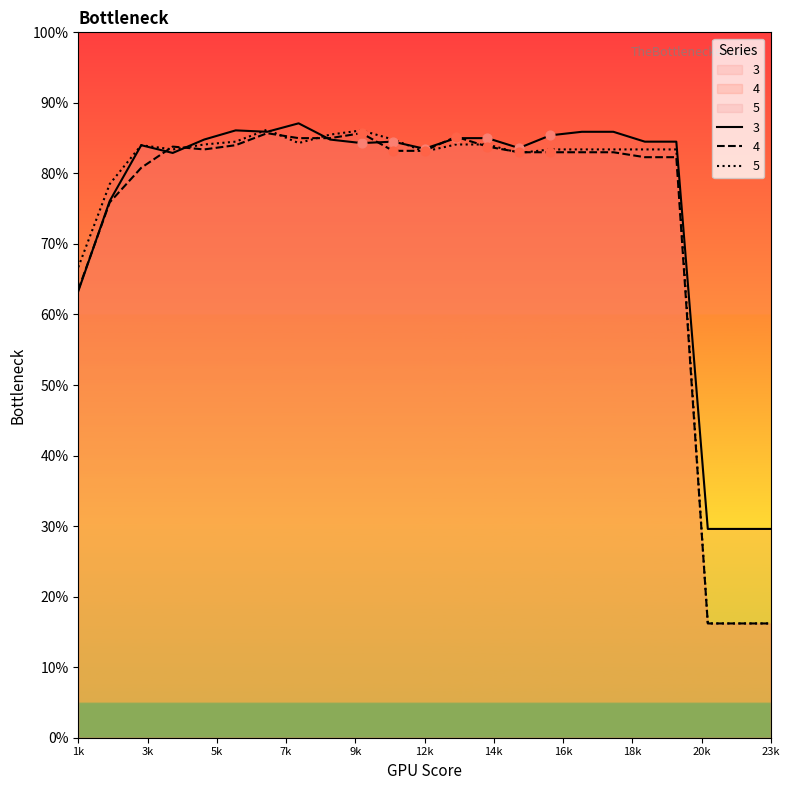

What are all the series names shown in the legend?

3, 5, 4